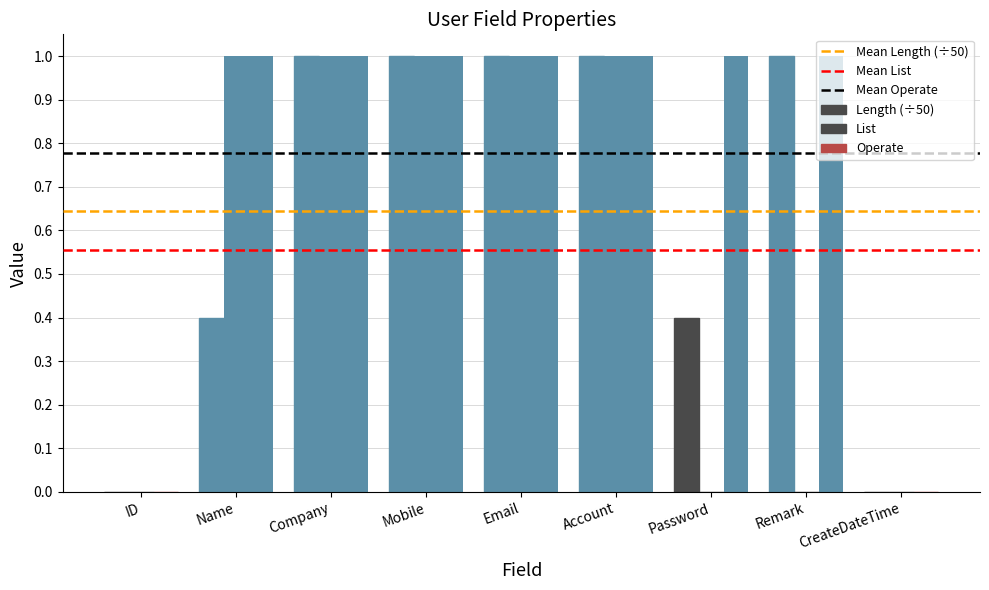

What position from the right is ID?

9